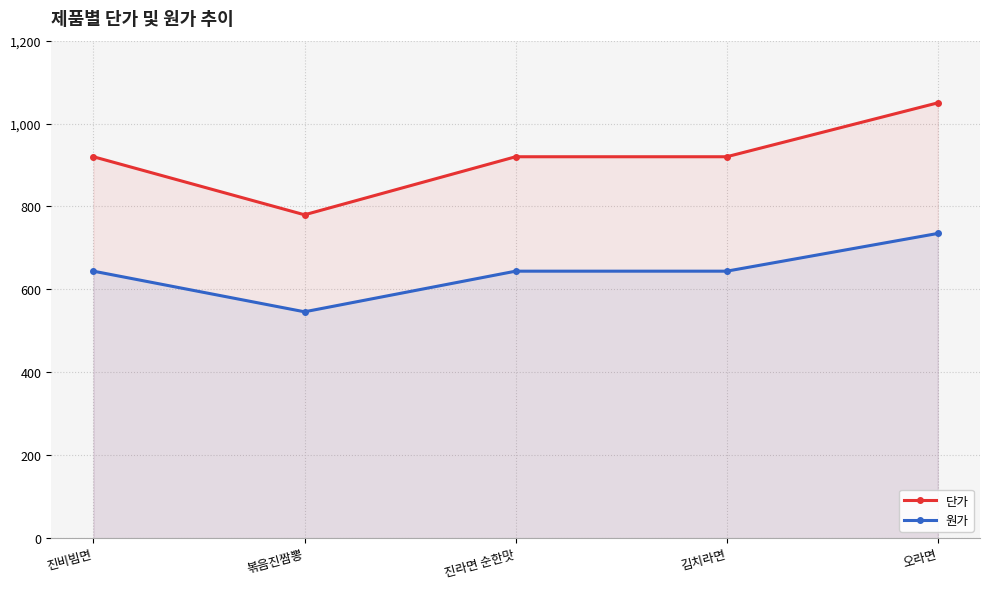

True or false: 단가 has more than 2 interior local peaks.

False